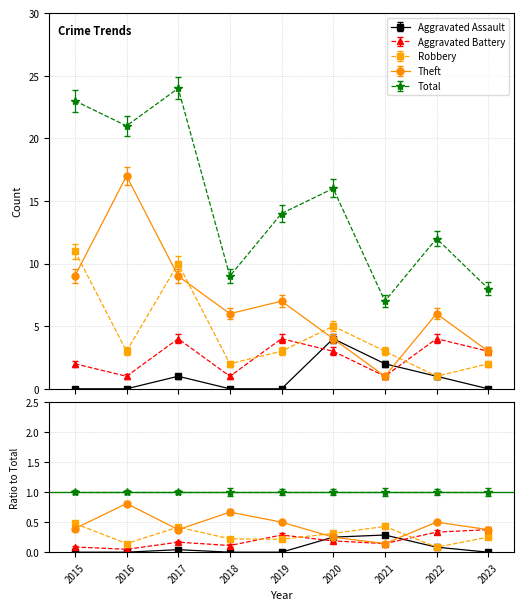

True or false: Aggravated Battery has a value of 0 at 2018.

False